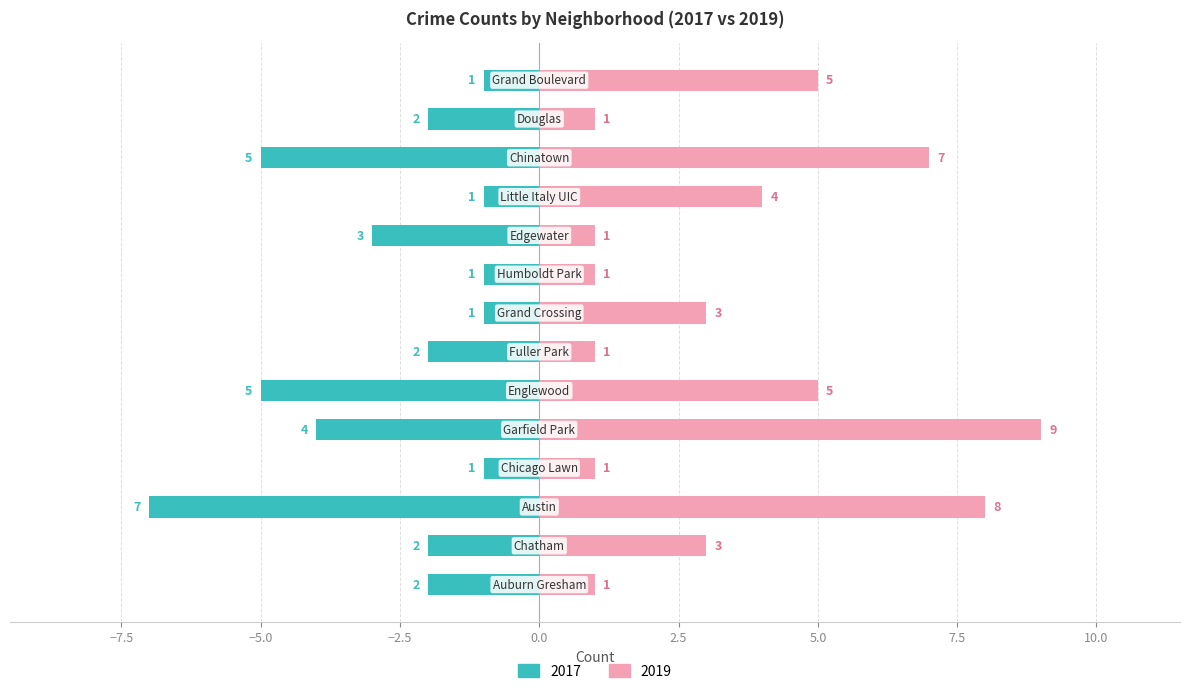

Rank the series by their maximum value, from highest to lowest.

2019, 2017